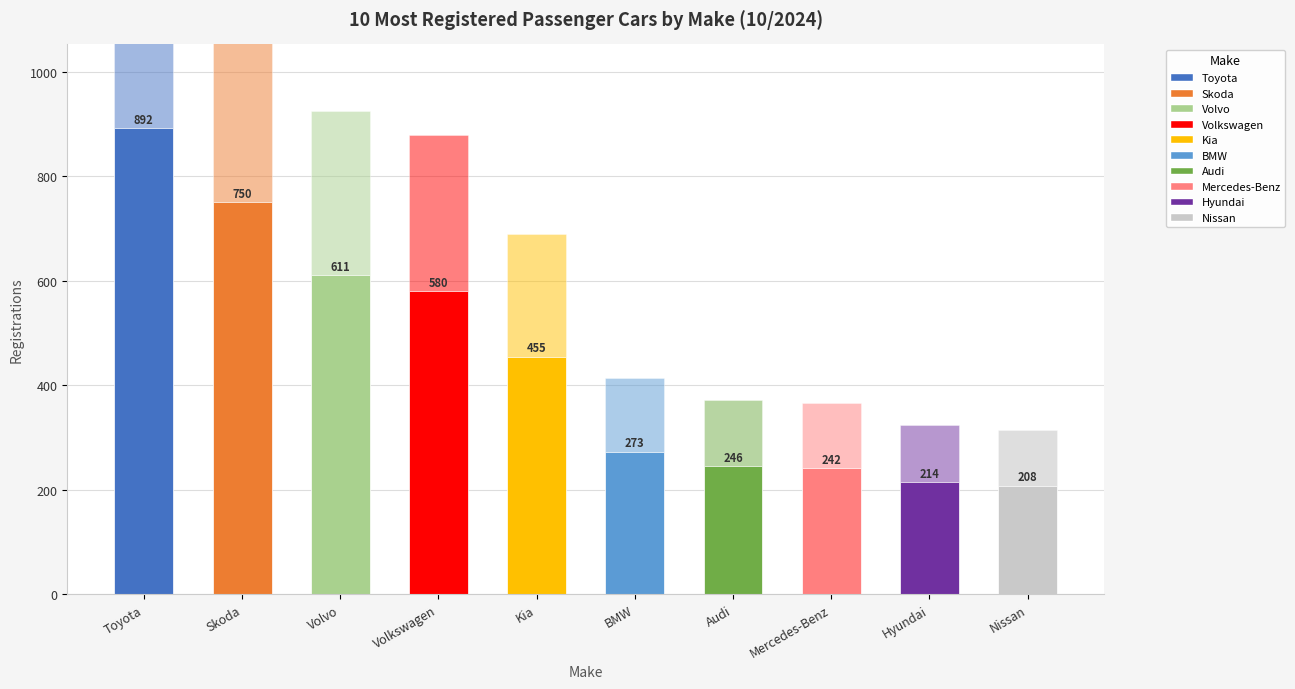

Is it true that Market Share (%) equals 298.6 at Volkswagen?

True